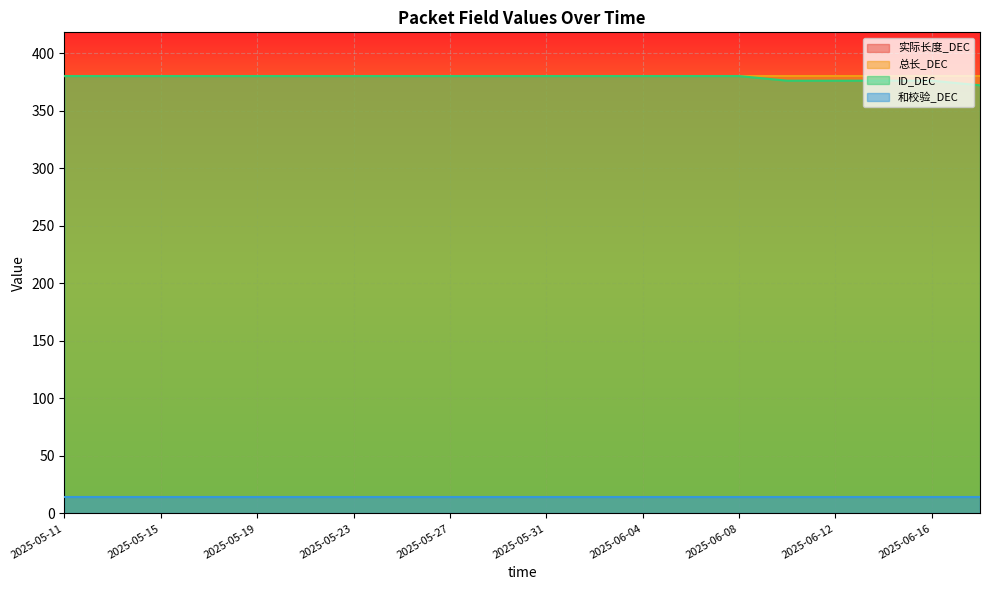

True or false: 实际长度_DEC and ID_DEC cross at least once.

False